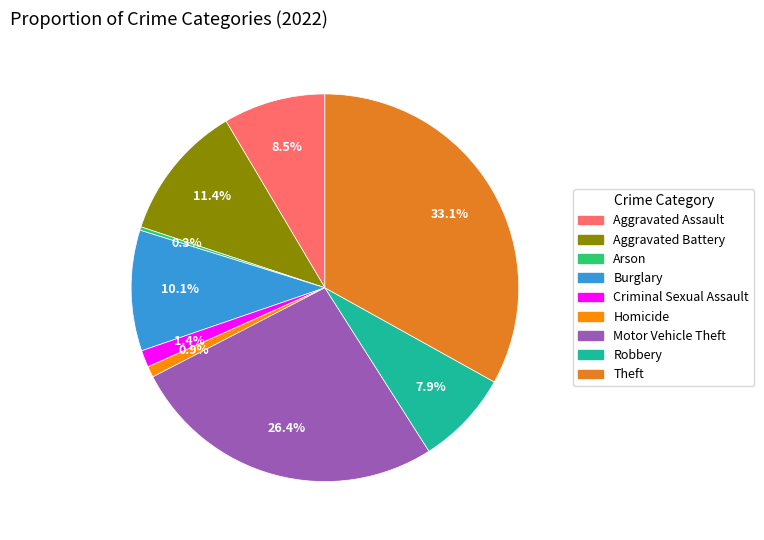

What percentage is NOT represented by Robbery?

92.1%